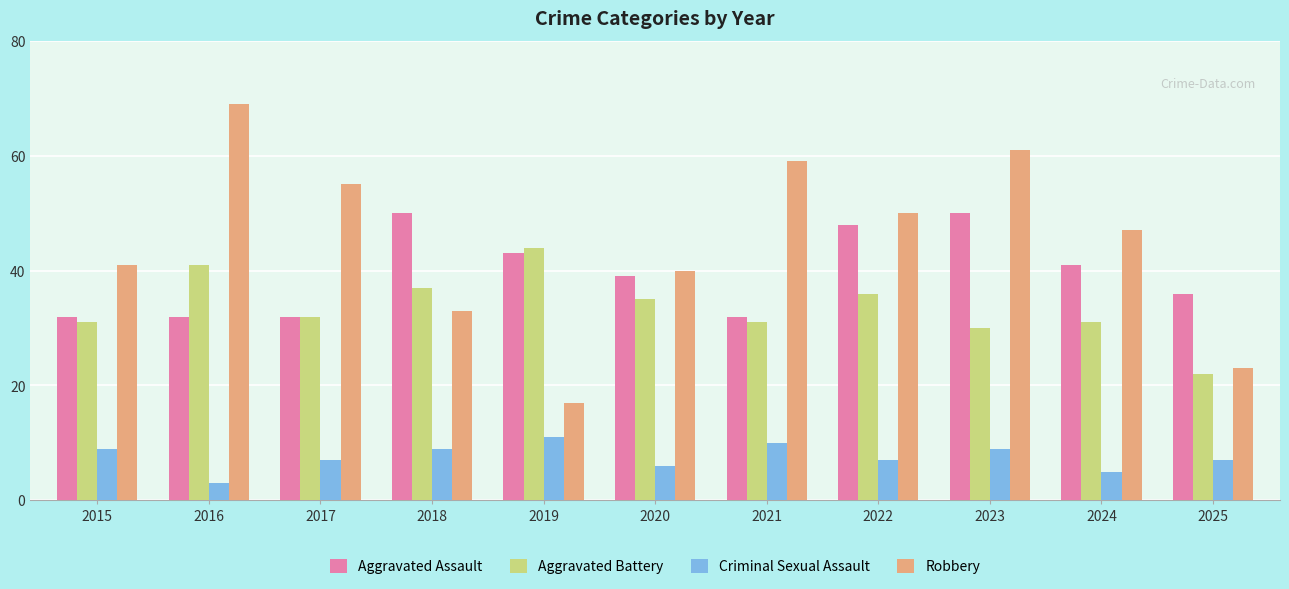

List the series in order of their peak value, lowest first.

Criminal Sexual Assault, Aggravated Battery, Aggravated Assault, Robbery